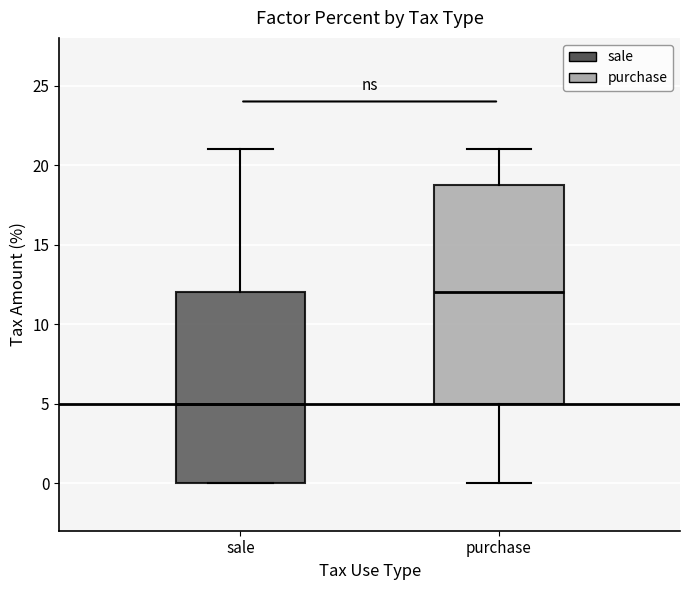

Reading left to right, read every box against the y-axis: the position of its median line, the range the box covers, and the ends of its whiskers. The values are not printed on the chart, so give them approximately, as read against the axis.

sale: median 5, box 0 to 12, whiskers 0 to 21
purchase: median 12, box 5 to 19, whiskers 0 to 21